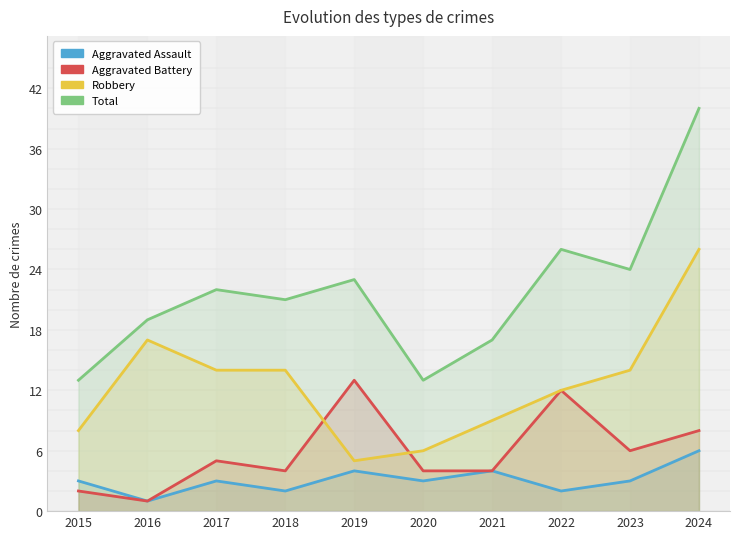

Reading right to left, transcribe all the data shown in this chart.

Aggravated Assault: 2024=6	2023=3	2022=2	2021=4	2020=3	2019=4	2018=2	2017=3	2016=1	2015=3
Aggravated Battery: 2024=8	2023=6	2022=12	2021=4	2020=4	2019=13	2018=4	2017=5	2016=1	2015=2
Robbery: 2024=26	2023=14	2022=12	2021=9	2020=6	2019=5	2018=14	2017=14	2016=17	2015=8
Total: 2024=40	2023=24	2022=26	2021=17	2020=13	2019=23	2018=21	2017=22	2016=19	2015=13